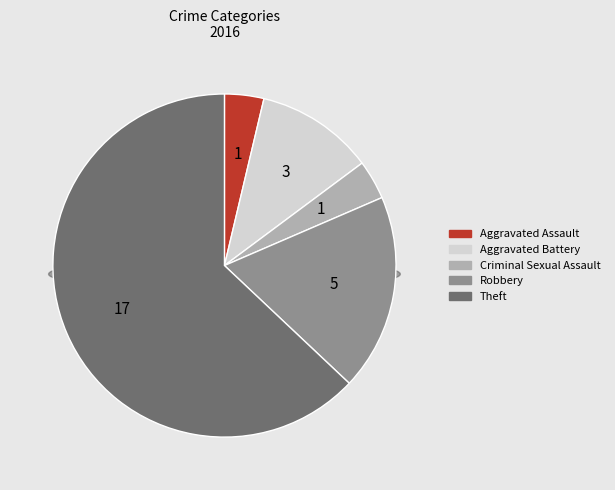

To the nearest percent, what is the average slice percentage?

20%